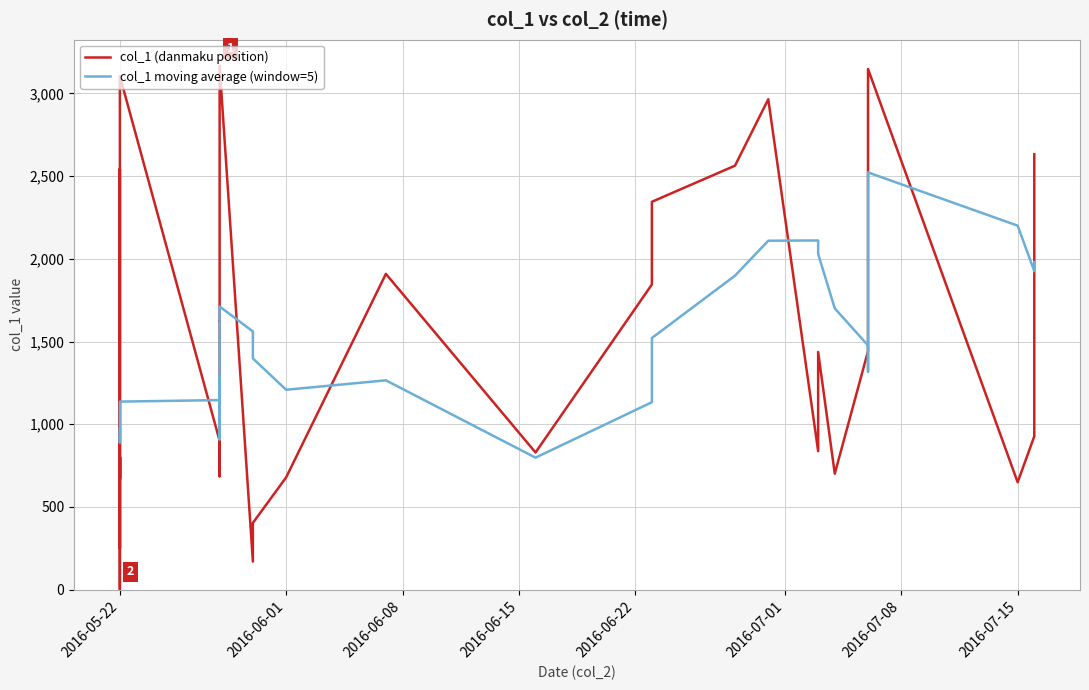

Rank the categories by value from highest to lowest.

2016-05-28, 2016-07-06, 2016-05-22, 2016-06-30, 2016-07-16, 2016-06-28, 2016-07-06, 2016-05-22, 2016-07-06, 2016-06-23, 2016-07-06, 2016-07-06, 2016-07-06, 2016-07-06, 2016-06-07, 2016-06-23, 2016-05-28, 2016-05-28, 2016-07-06, 2016-07-03, 2016-05-28, 2016-07-16, 2016-05-28, 2016-05-28, 2016-05-22, 2016-07-03, 2016-06-16, 2016-05-28, 2016-05-22, 2016-05-22, 2016-07-04, 2016-05-28, 2016-06-01, 2016-05-22, 2016-05-22, 2016-07-15, 2016-05-30, 2016-05-22, 2016-05-30, 2016-05-22